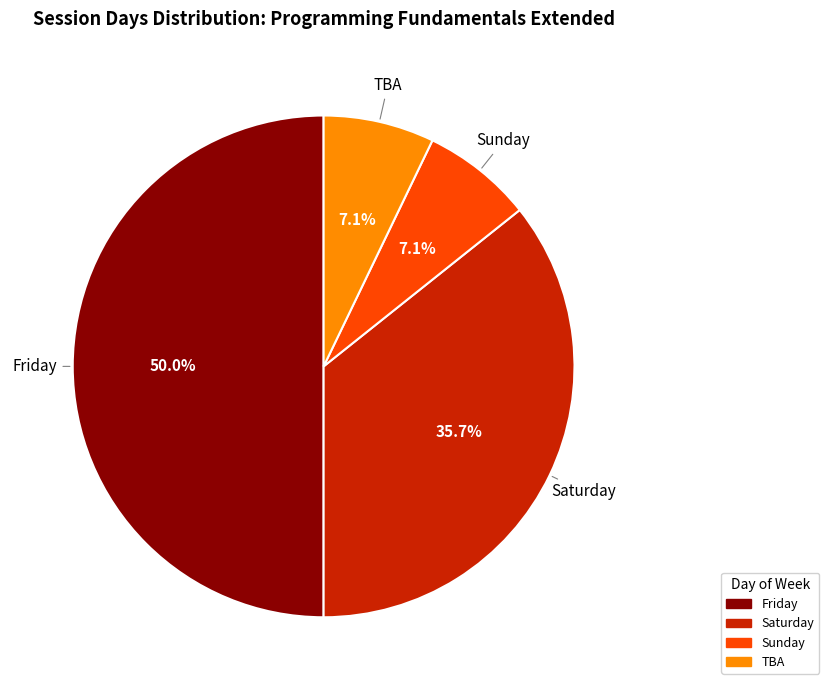

The TBA slice represents 1% of the pie. True or false?

False